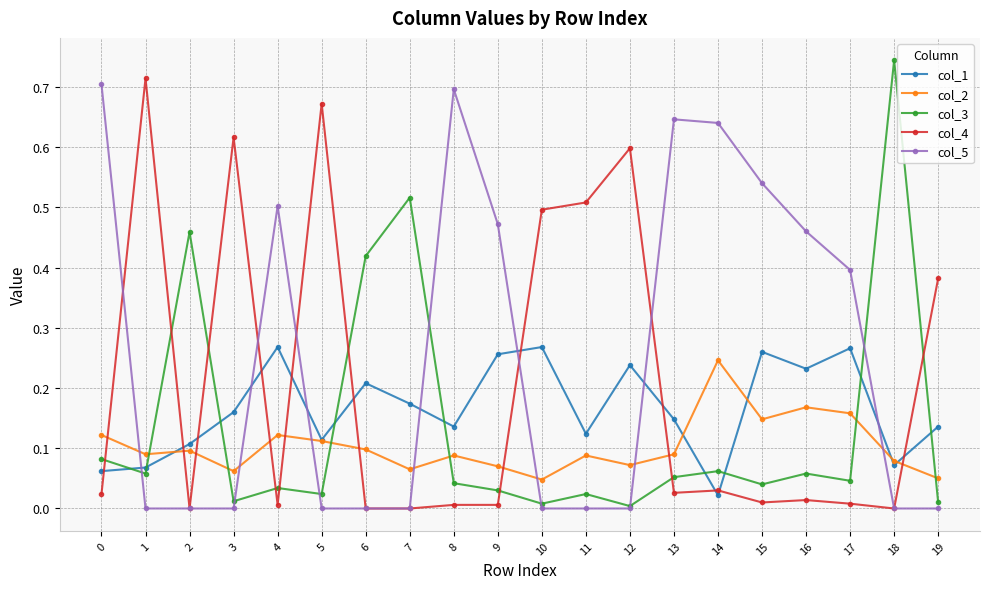

The value of col_1 at 0 is 0.1. True or false?

True